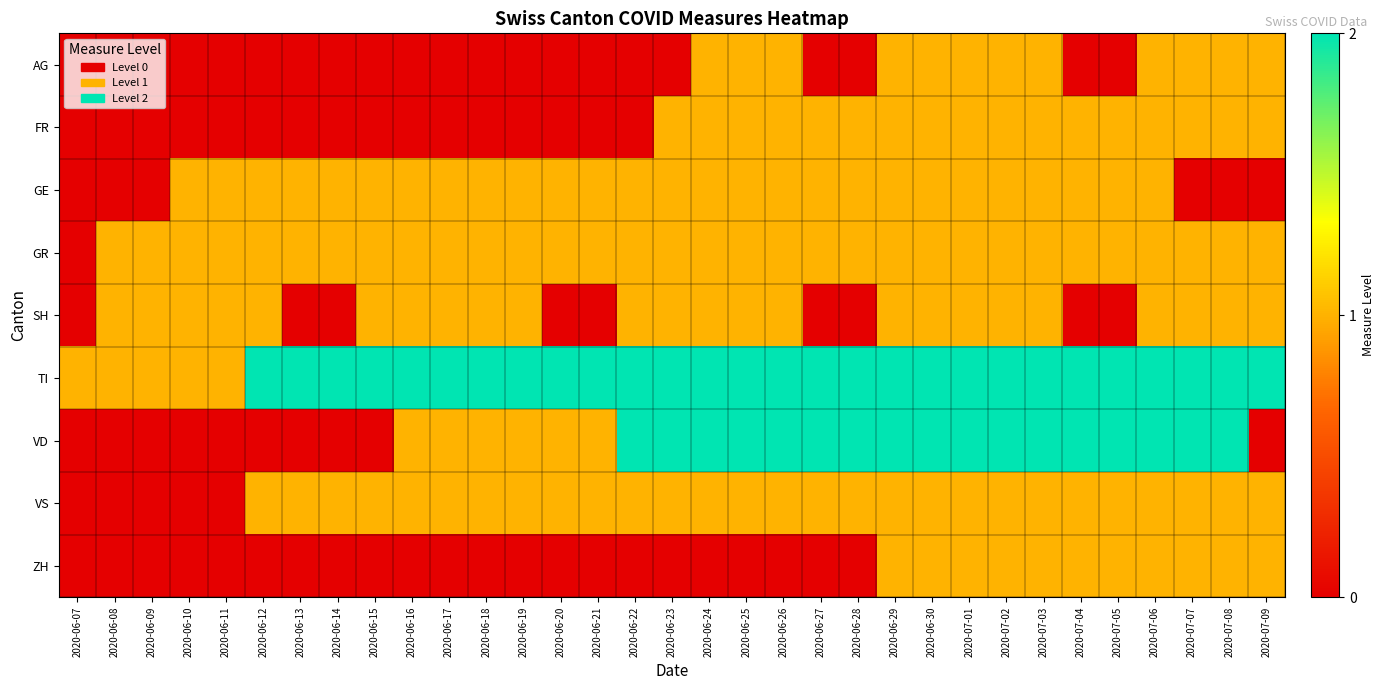

Which series has the largest total across all categories?

TI